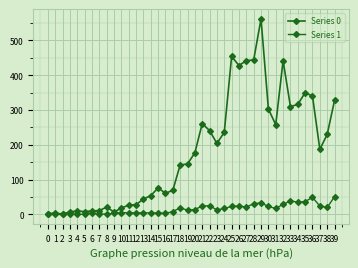

Does the chart have visible grid lines?

Yes